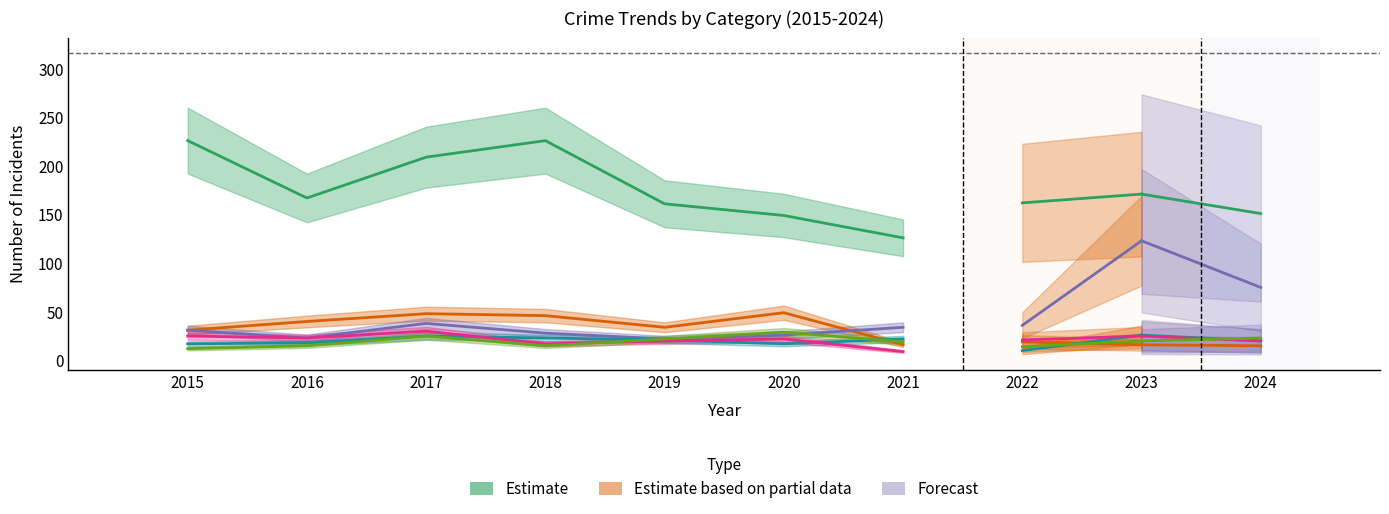

Which series has the largest total across all categories?

Theft